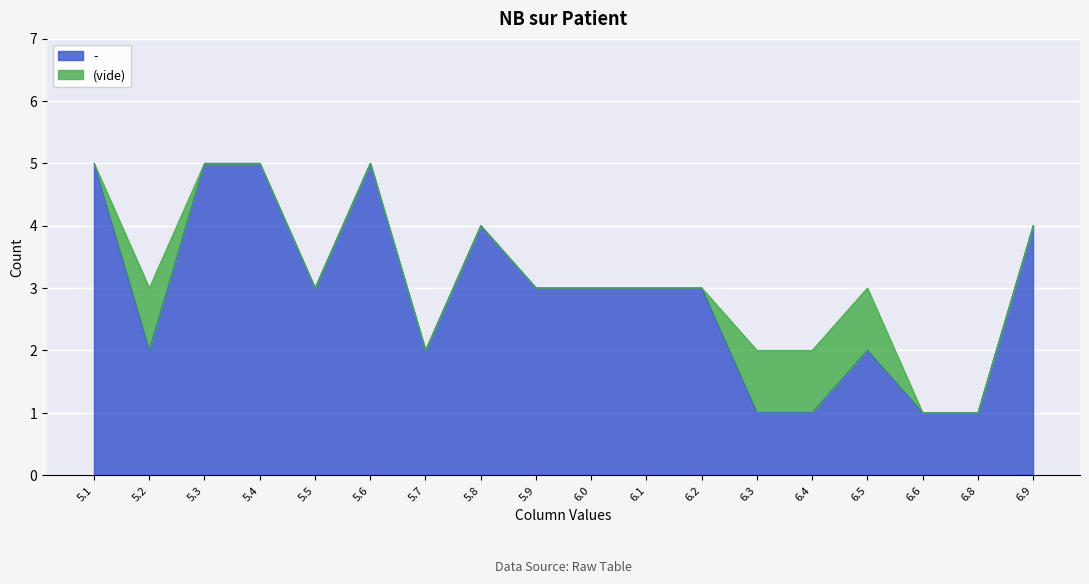

Which series has the widest spread of values?

-